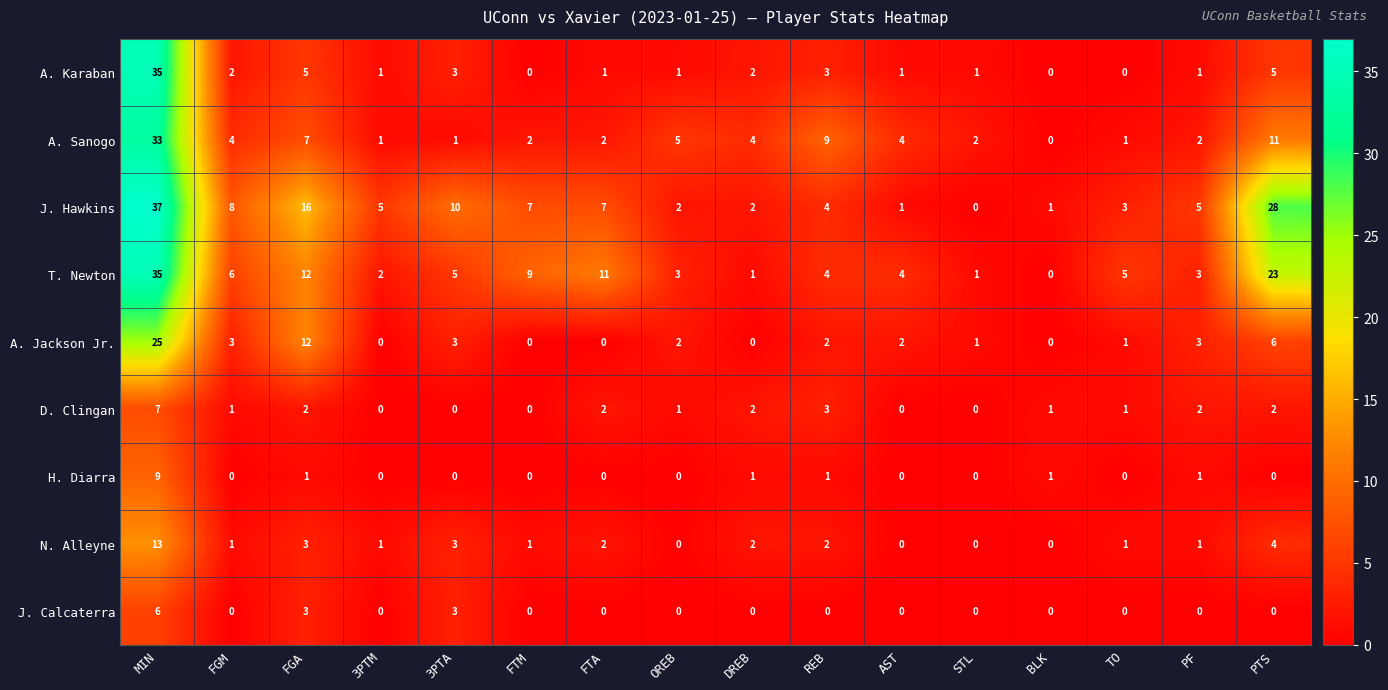

How many categories are shown in the chart?

16